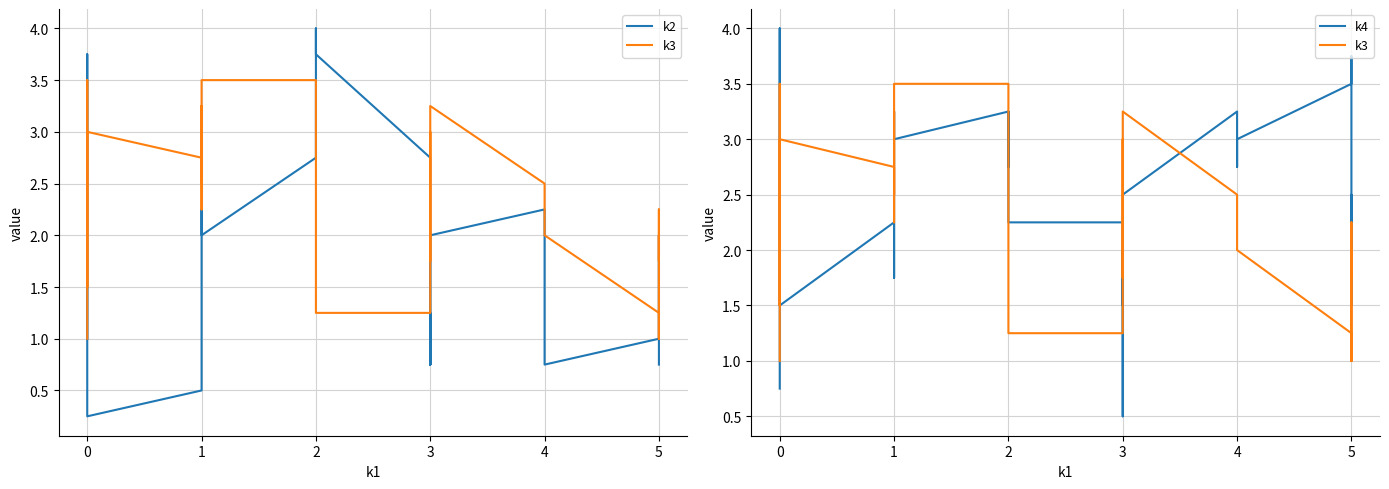

Is this an area chart (filled region under the line)?

No